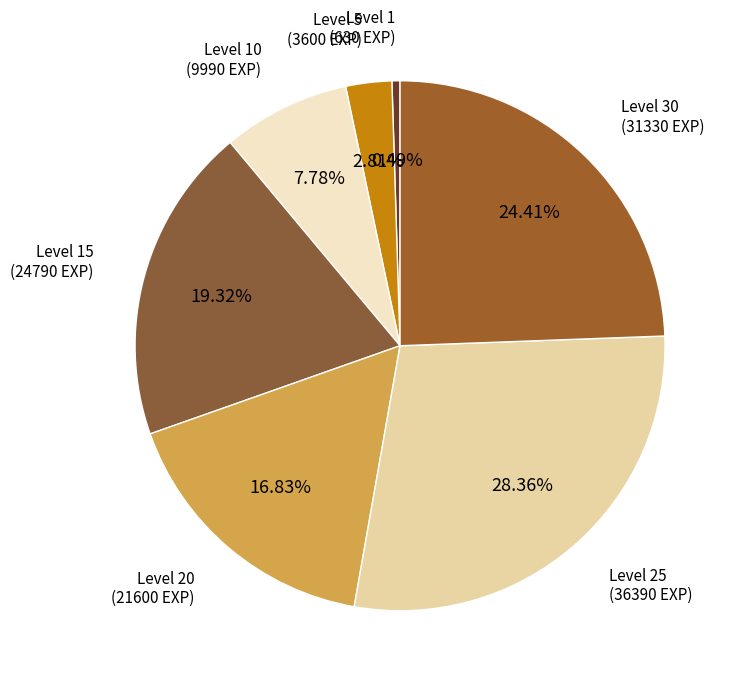

Count the number of slices in the pie.

7